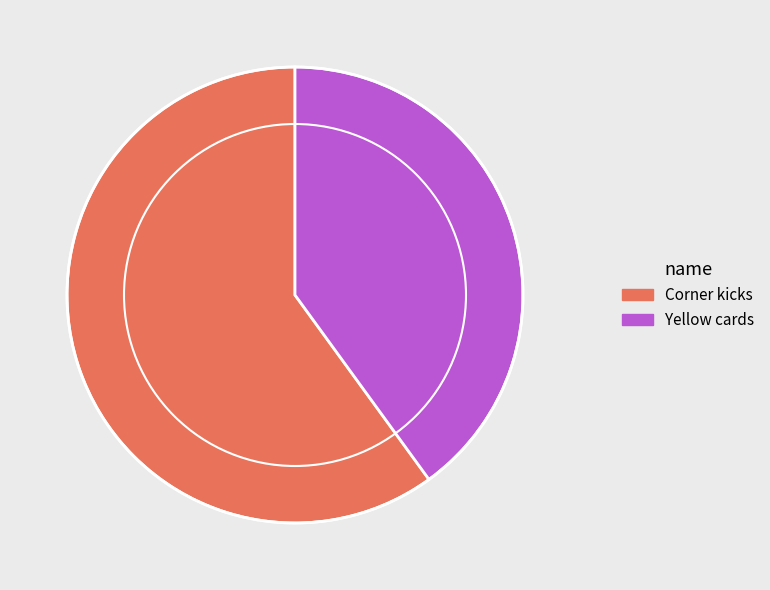

Do Yellow cards and Corner kicks together represent more than half of the pie?

Yes